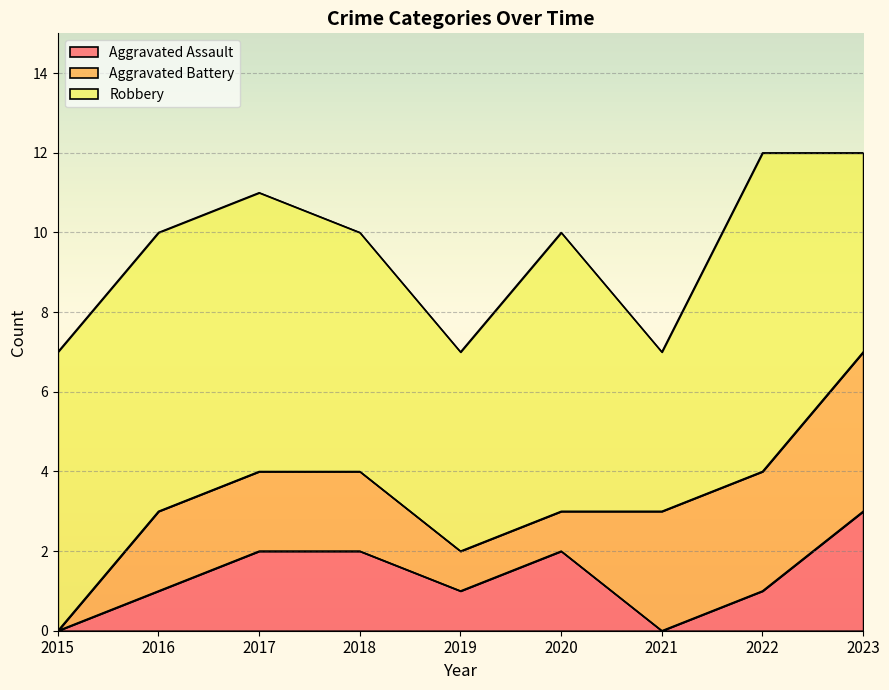

The value of Aggravated Assault at 2015 is -1. True or false?

False